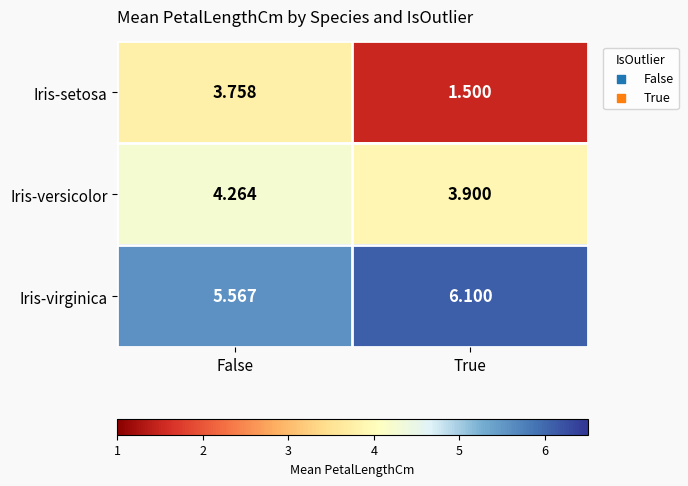

At which label does Iris-versicolor first exceed 4?

False